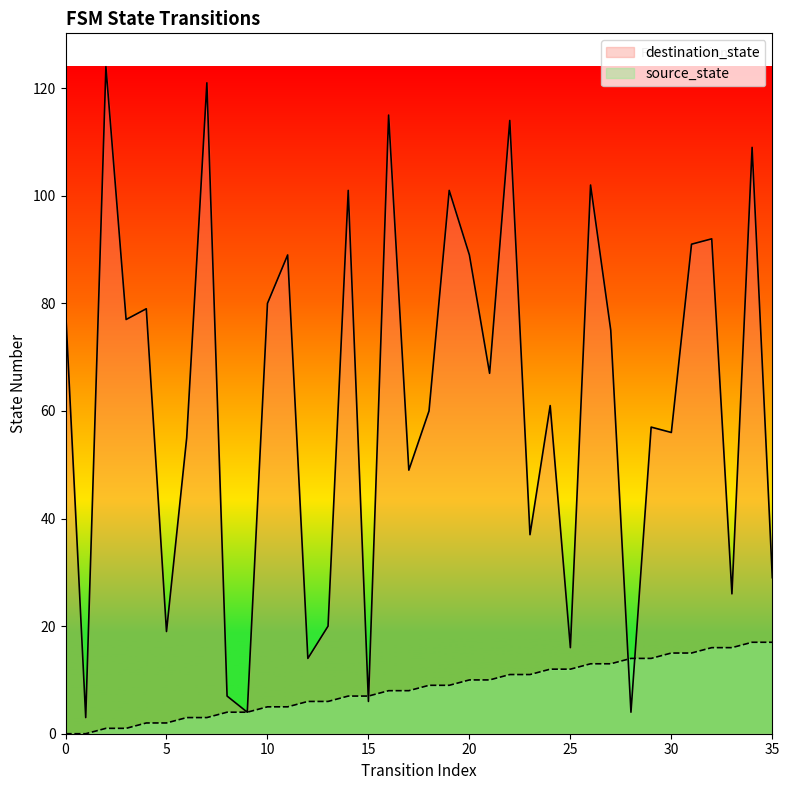

Count the number of categories in the chart.

36